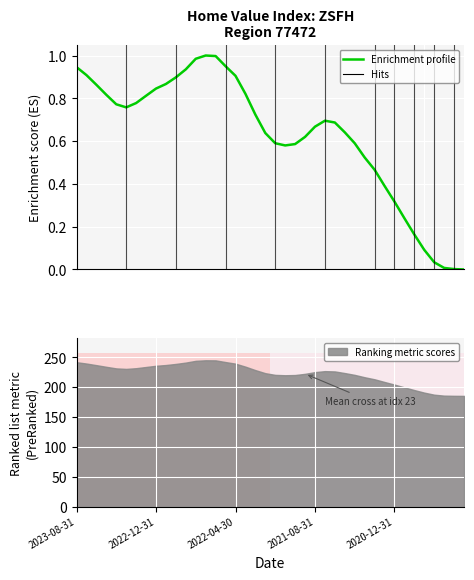

Count the number of values greater than 0.

39